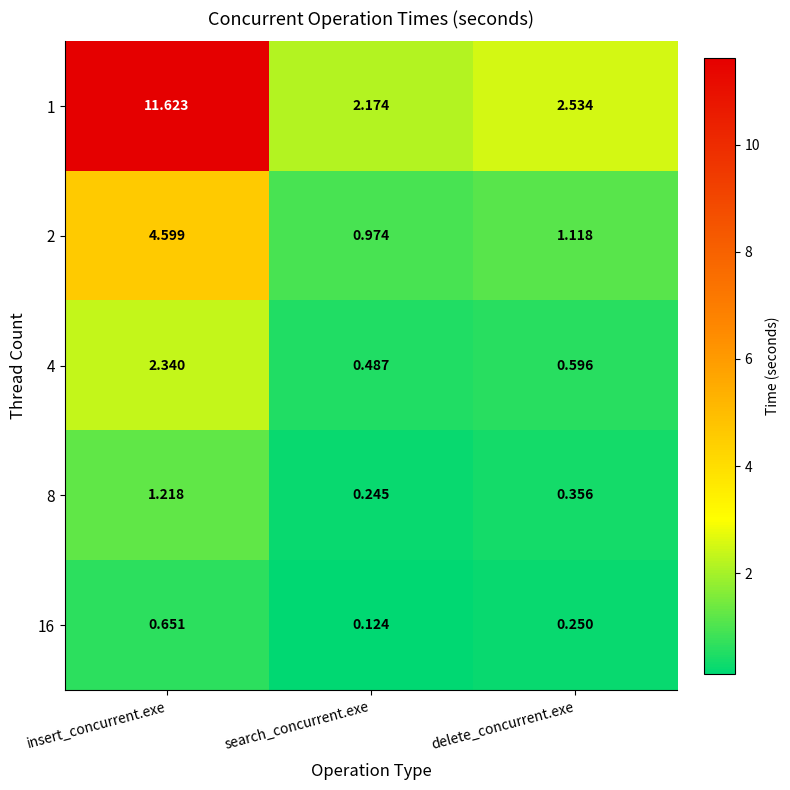

What is the greatest value displayed?

11.6